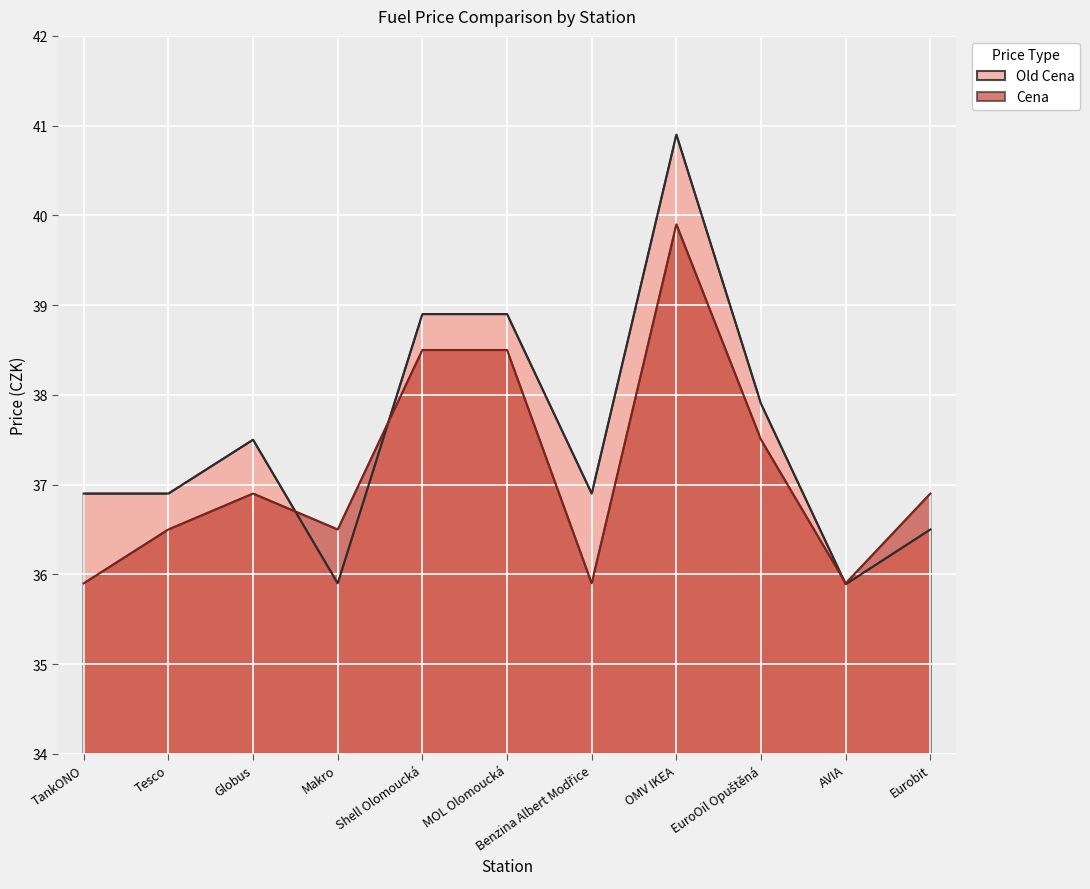

True or false: Cena has more than 0 interior local peaks.

True